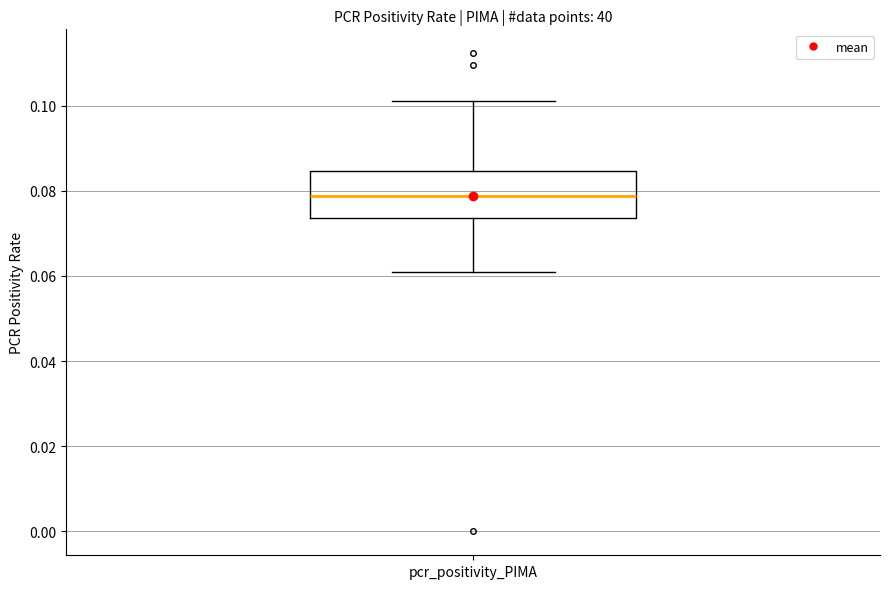

Where does the median line of the box for pcr_positivity_PIMA sit on the y-axis? The values are not printed on the chart, so give them approximately, as read against the axis.

0.078